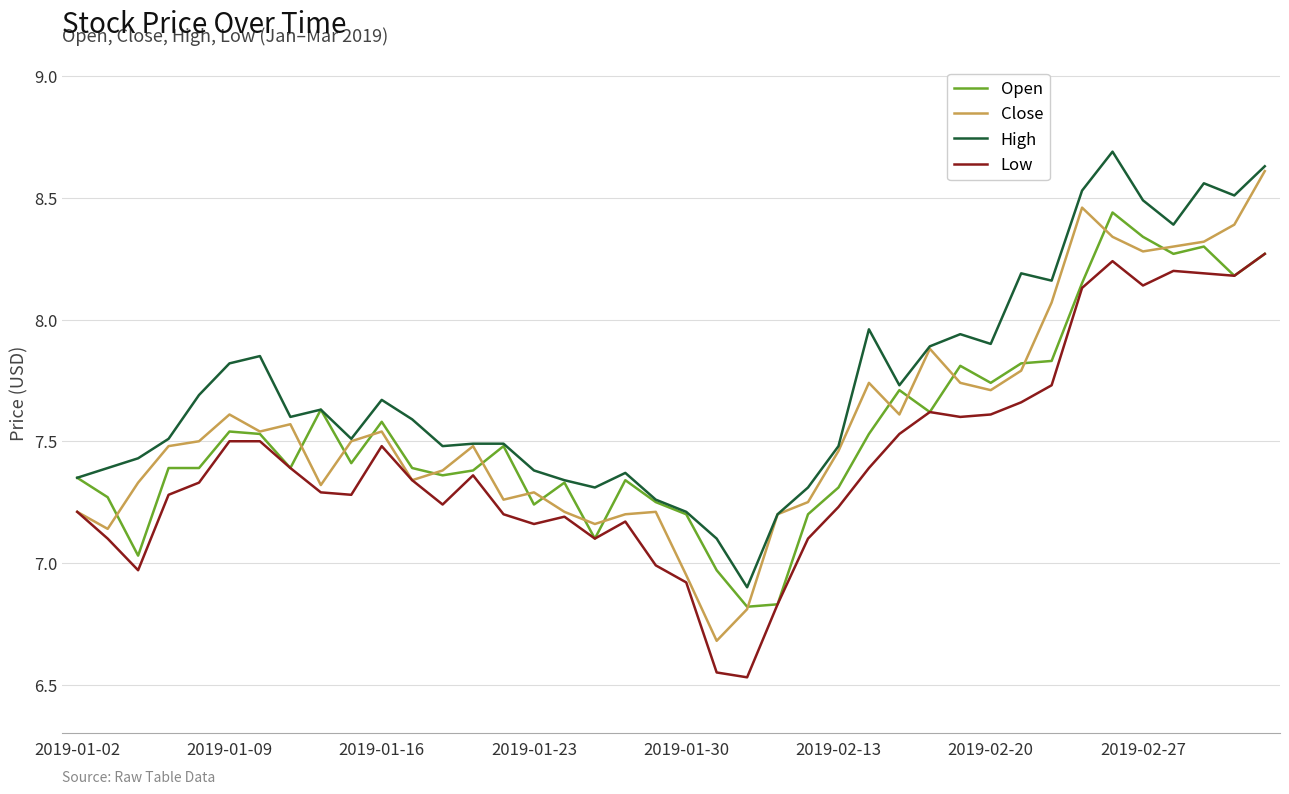

What is the lowest value of the High series?

6.9